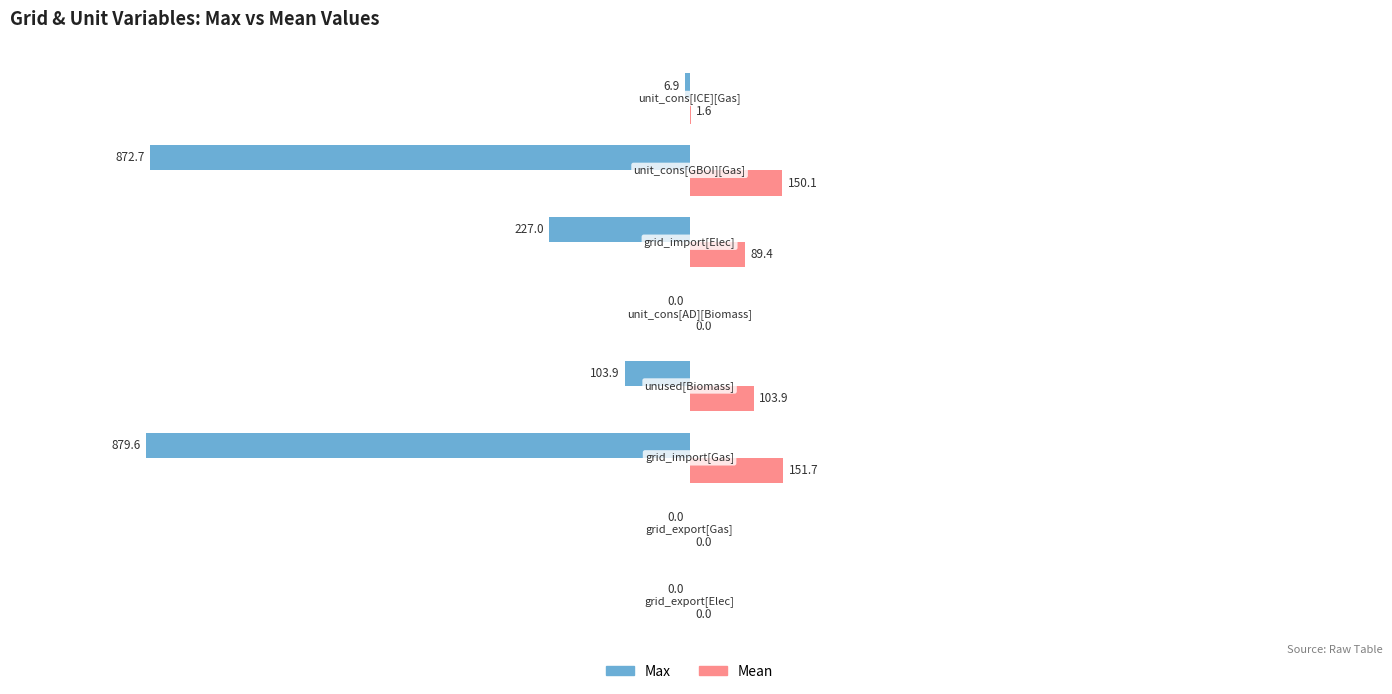

How many data points in Max are above -6?

3